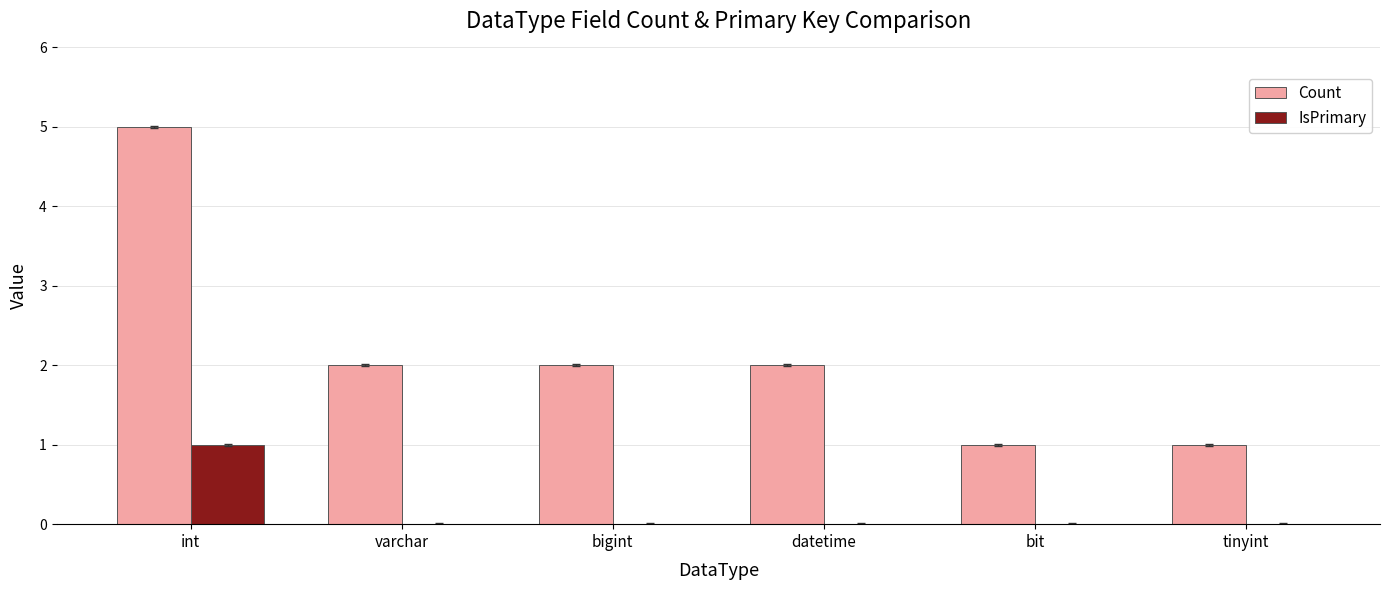

Reading left to right, list all the values displayed in this chart.

Count: 5	2	2	2	1	1
IsPrimary: 1	0	0	0	0	0